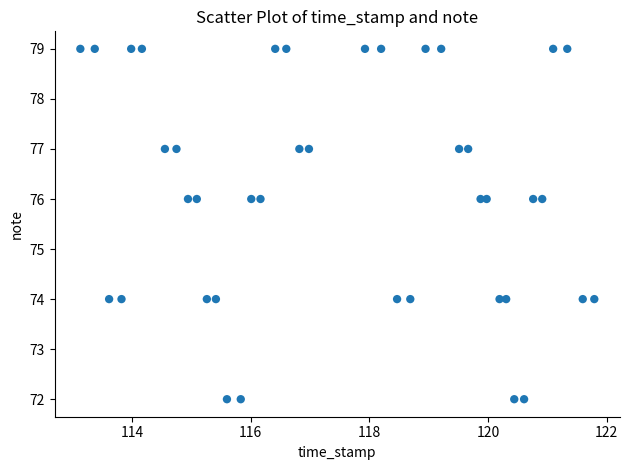

What is the range of Y values (max minus min)?

7